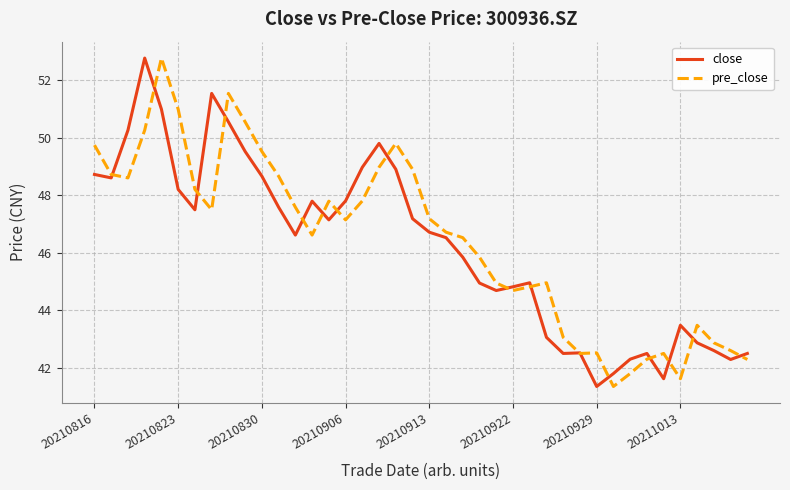

Which series has the largest total across all categories?

pre_close